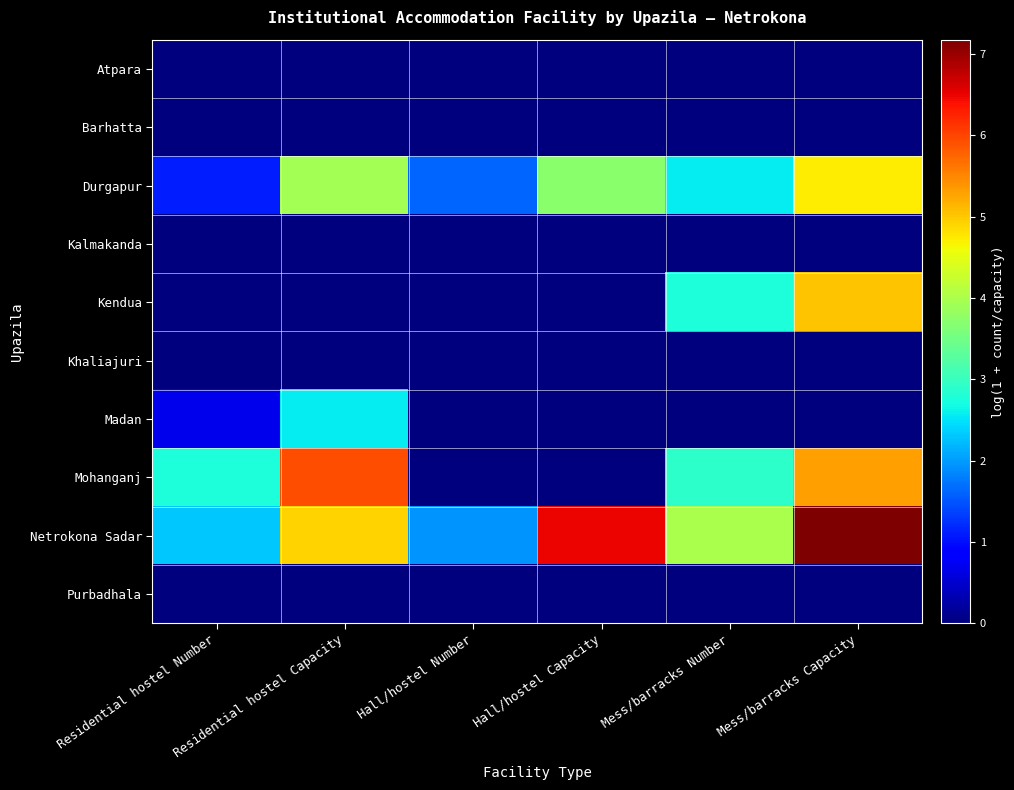

Between Hall/hostel Number and Mess/barracks Capacity, which series saw the biggest shift?

Mohanganj